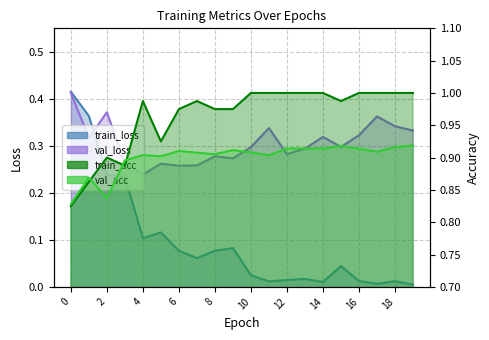

What is the average value of the train_acc series?

1.0